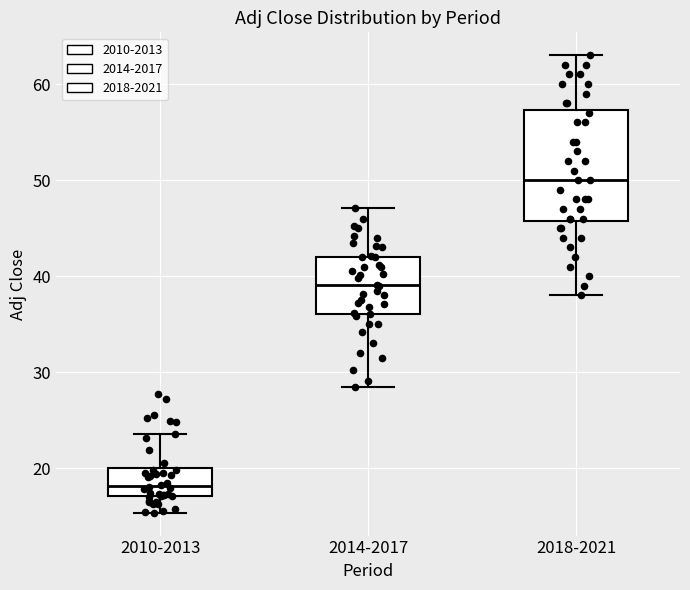

Which box's median line is the highest?

2018-2021